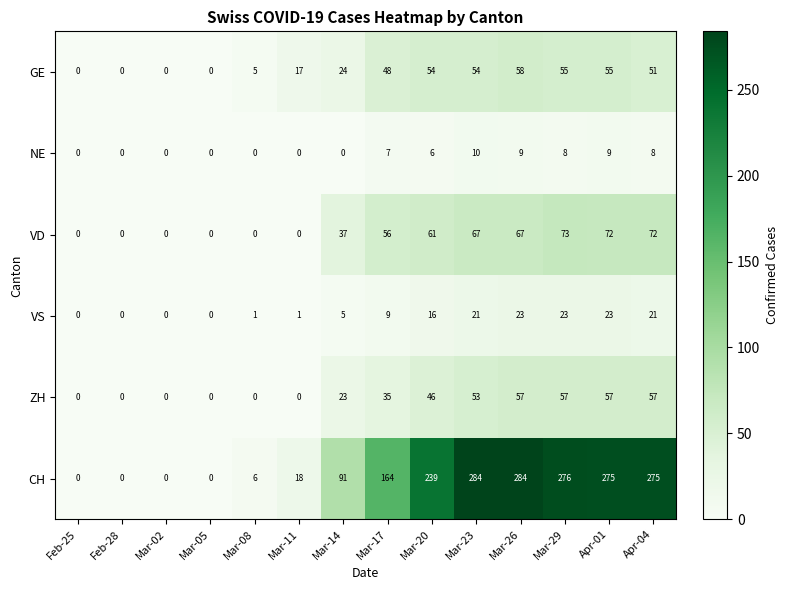

Is it true that VD equals 84 at Mar-17?

False